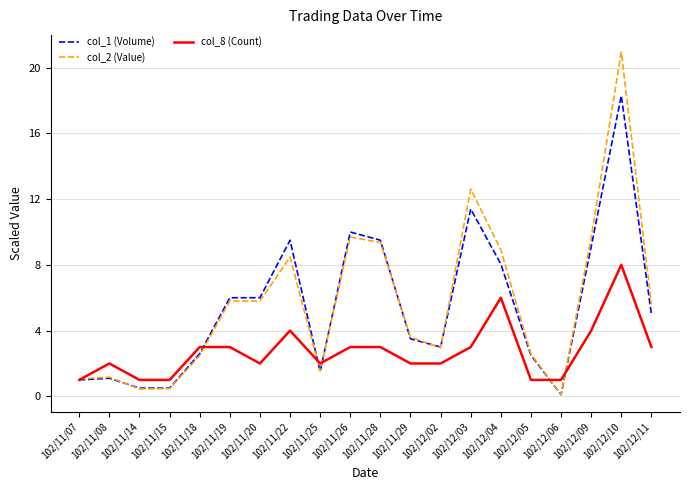

What position from the right is 102/11/19?

15